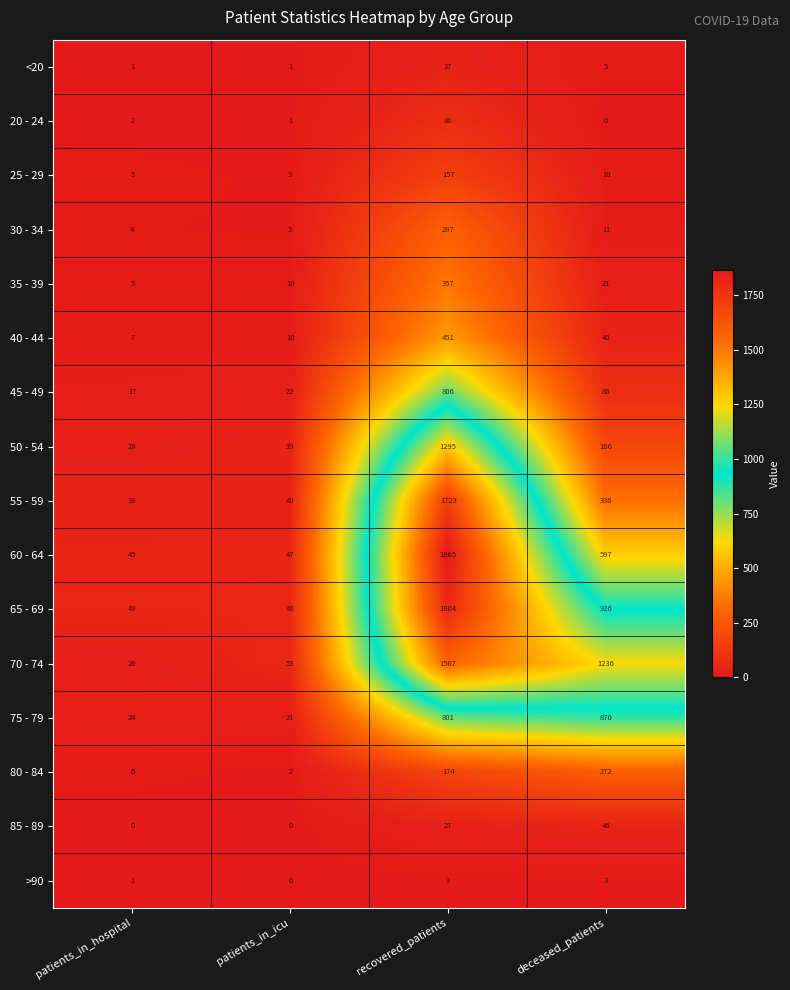

Which series has the largest total across all categories?

70 - 74